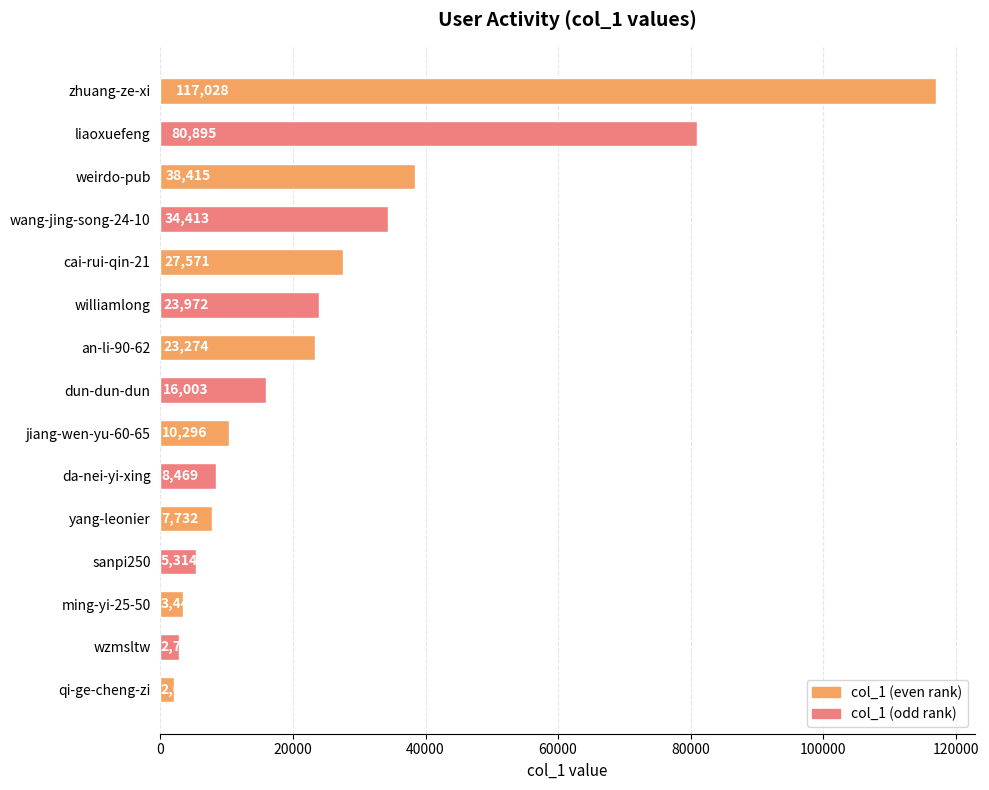

Reading top to bottom, transcribe all the data shown in this chart.

117028	80895	38415	34413	27571	23972	23274	16003	10296	8469	7732	5314	3449	2739	2030